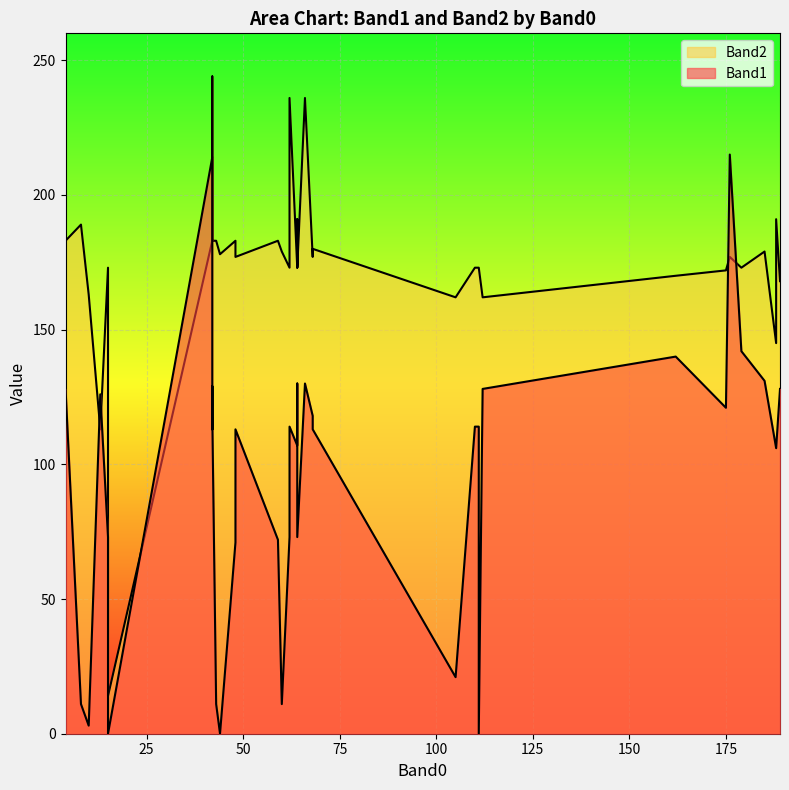

Which series changed the most between 15 and 42?

Band2